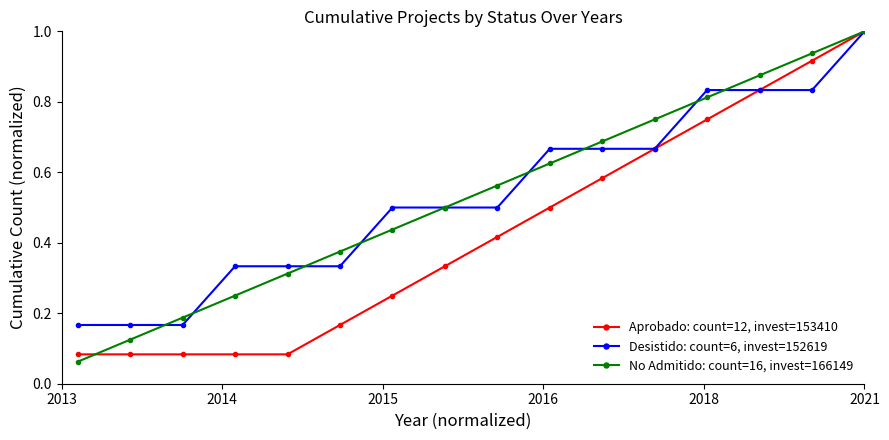

What is the greatest value displayed?

1.0